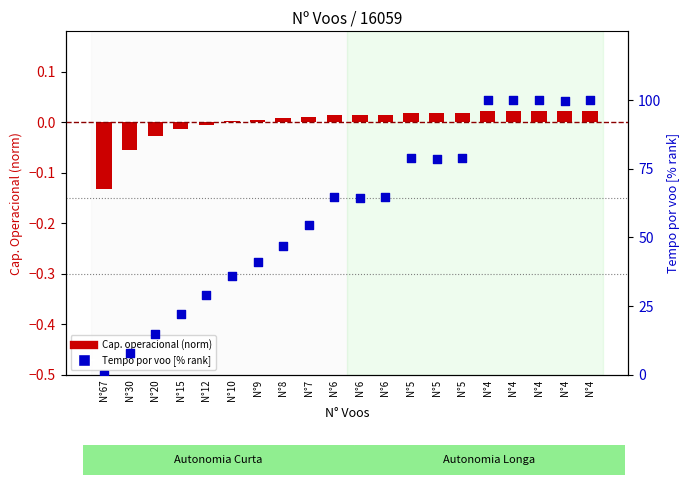

Which series contains the highest Y value?

Tempo por voo [%rank]